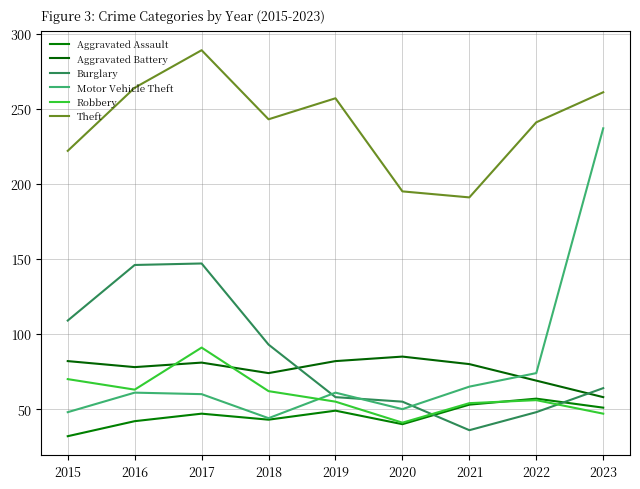

Is the value of Aggravated Battery at 2022 greater than the value of Motor Vehicle Theft at 2022?

No